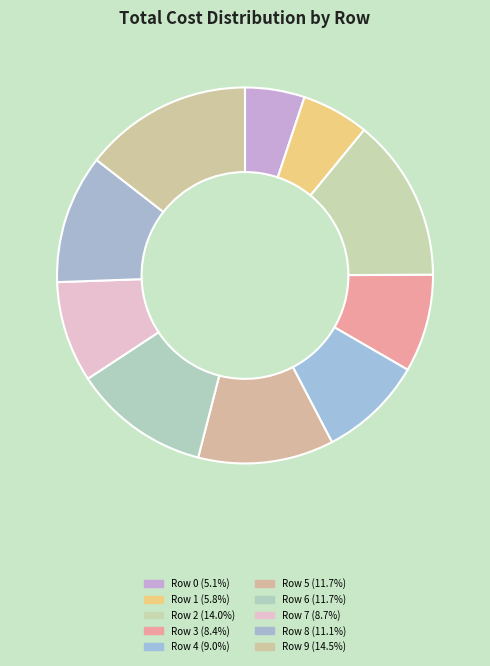

Rank the categories by value from highest to lowest.

9, 2, 6, 5, 8, 4, 7, 3, 1, 0